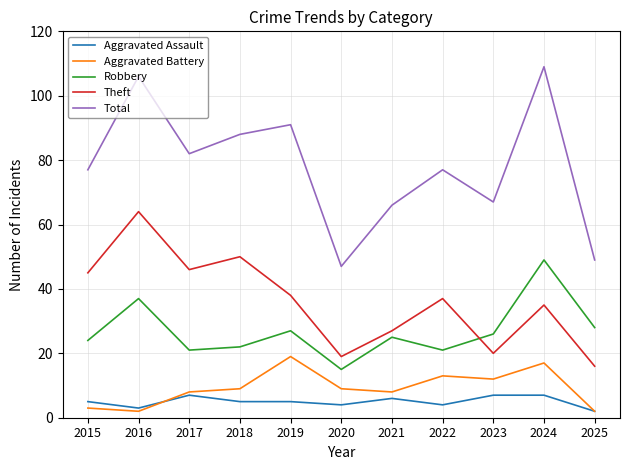

In Robbery, how many points are higher than both neighbors (excluding endpoints)?

4